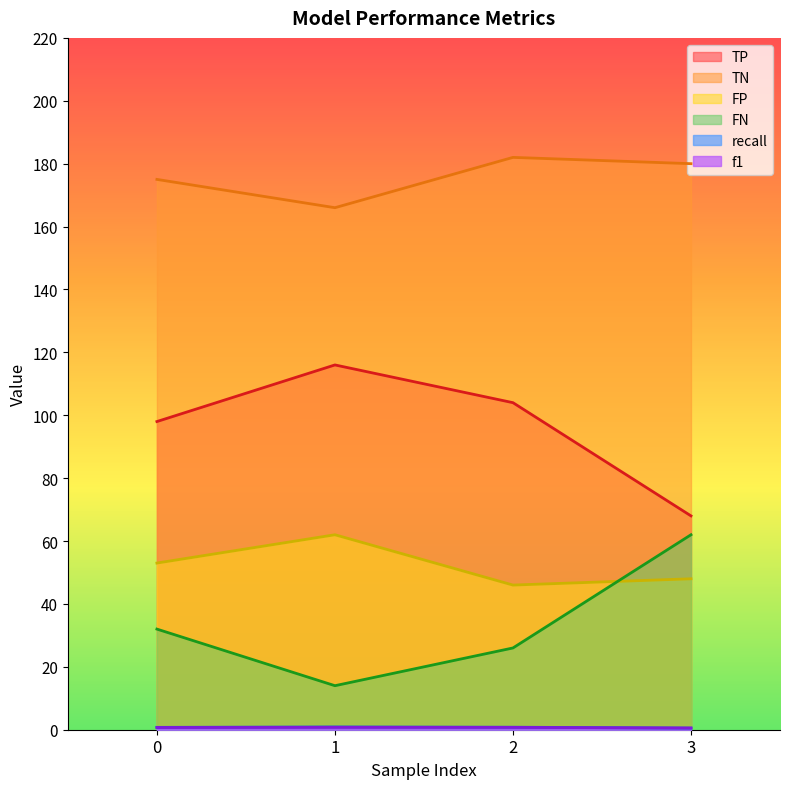

At which label is recall closest to 0?

3